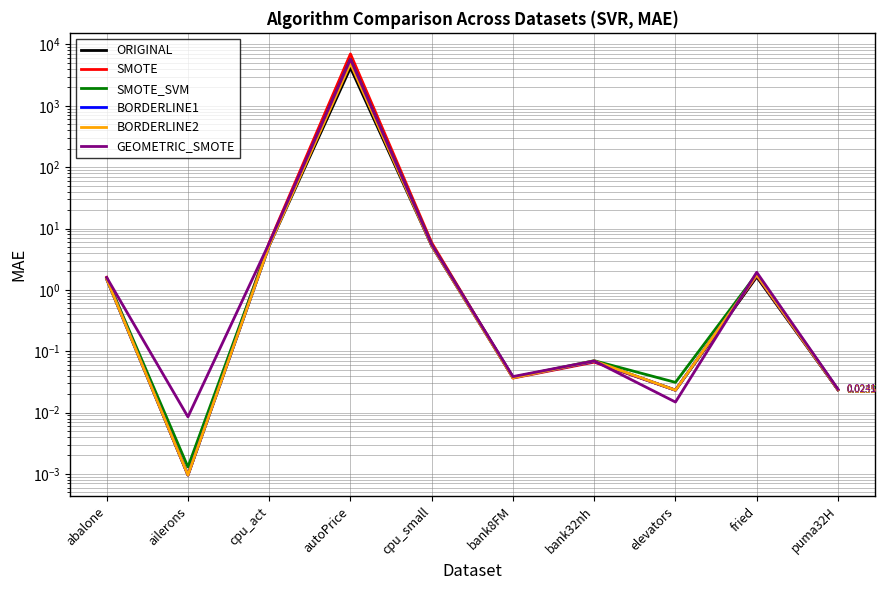

The value of BORDERLINE2 at cpu_act is 5.3. True or false?

True